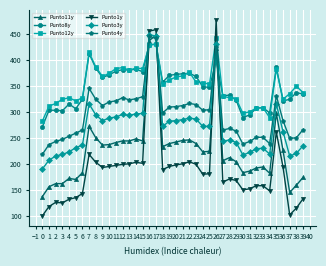

How many data points in Punto8y are less than 348?

20